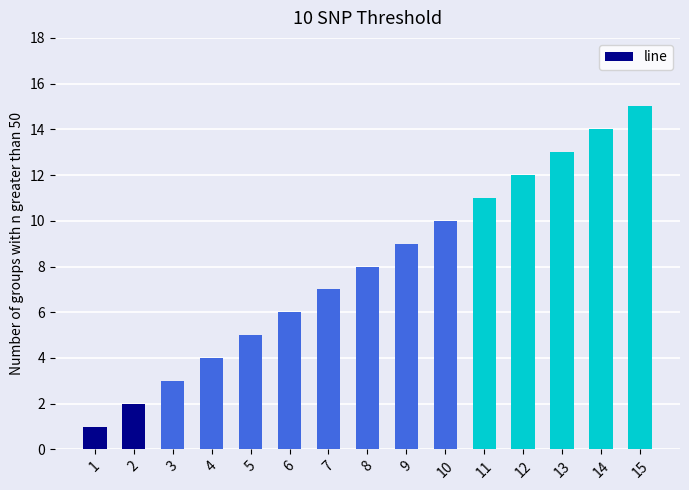

The value at 4 is 7. True or false?

False